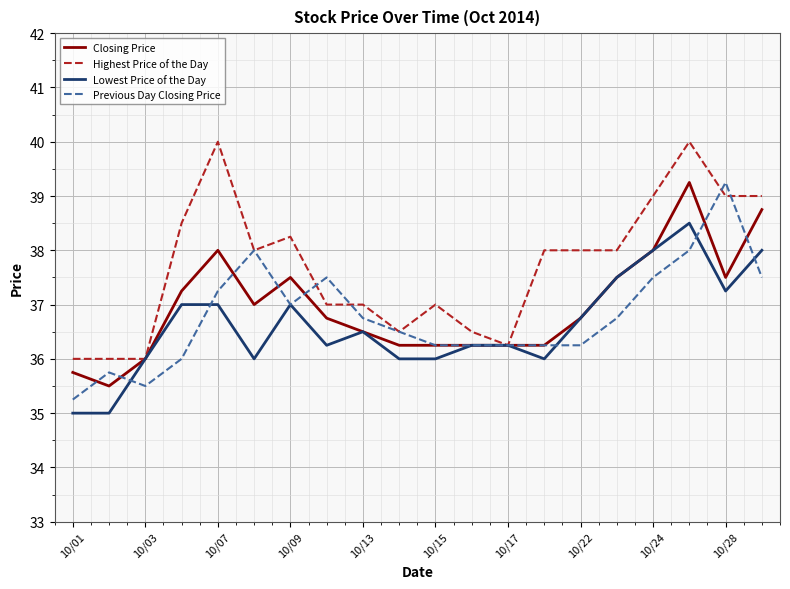

Which series has the largest total across all categories?

Highest Price of the Day